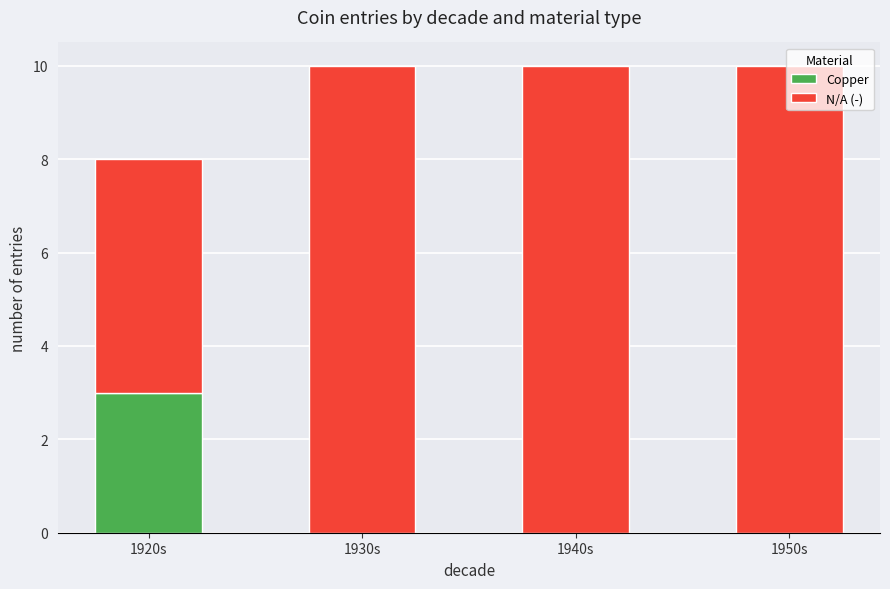

The value of Copper at 1950s is 1. True or false?

False